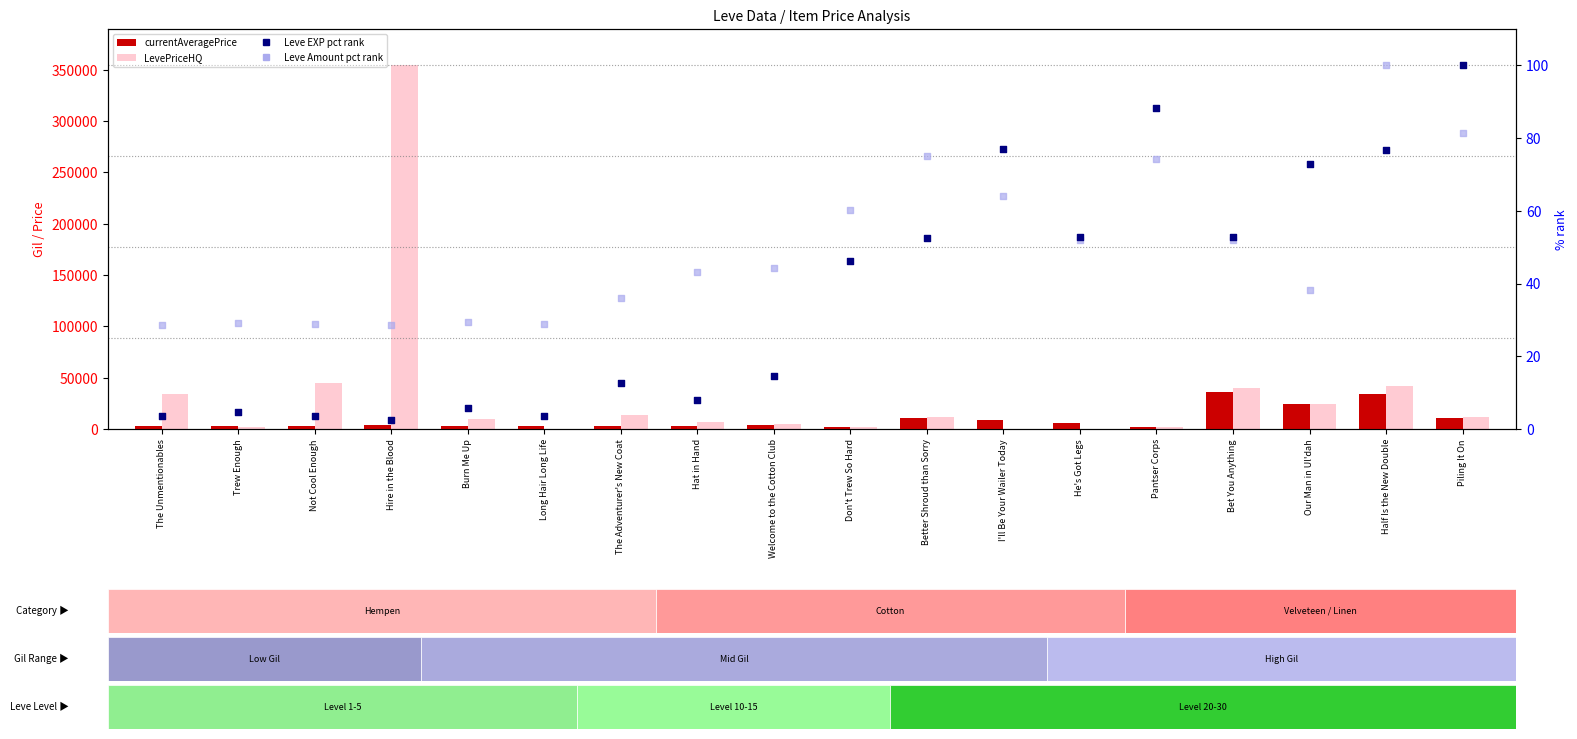

At which category is the sum across all series the highest?

Hire in the Blood